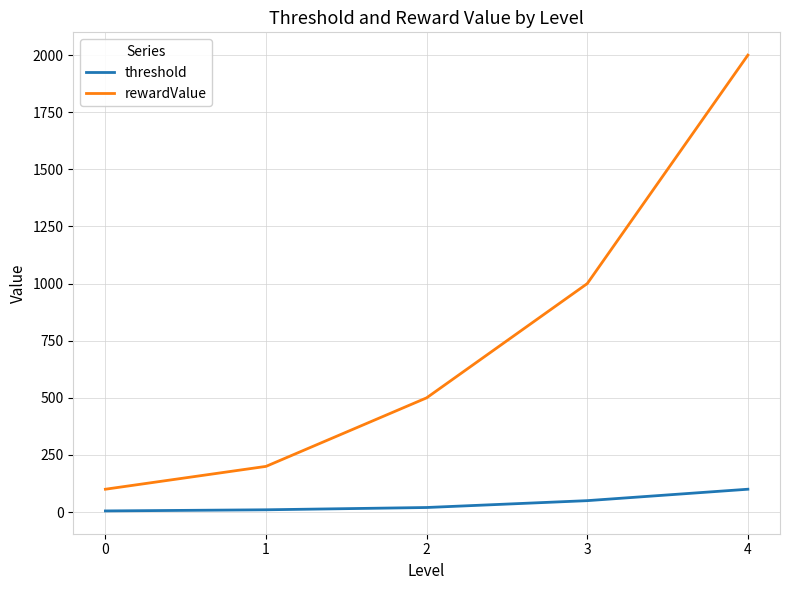

Which series has the largest total across all categories?

rewardValue